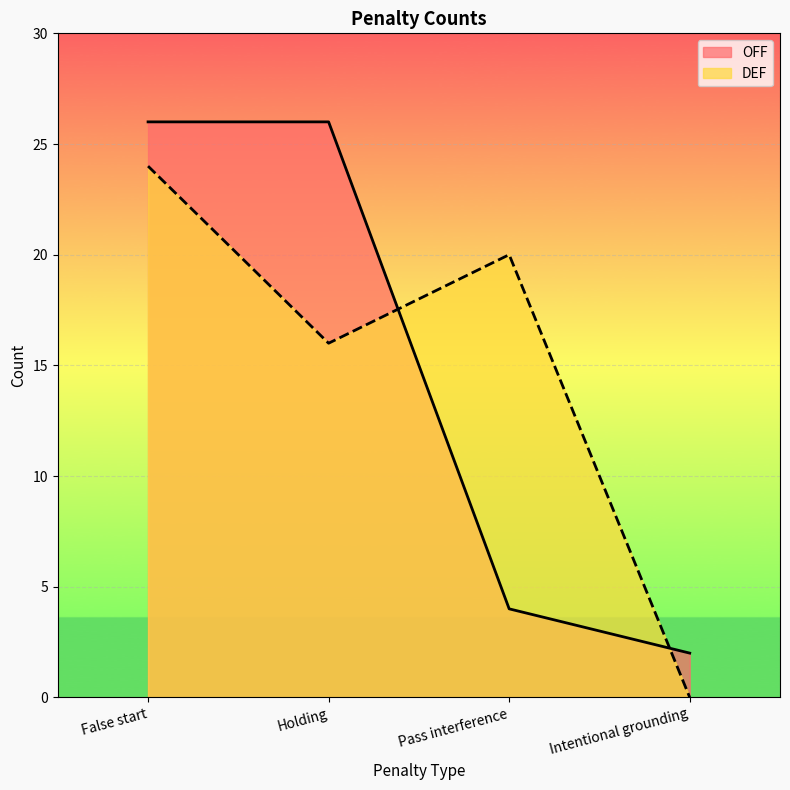

At which category is the sum across all series the highest?

False start